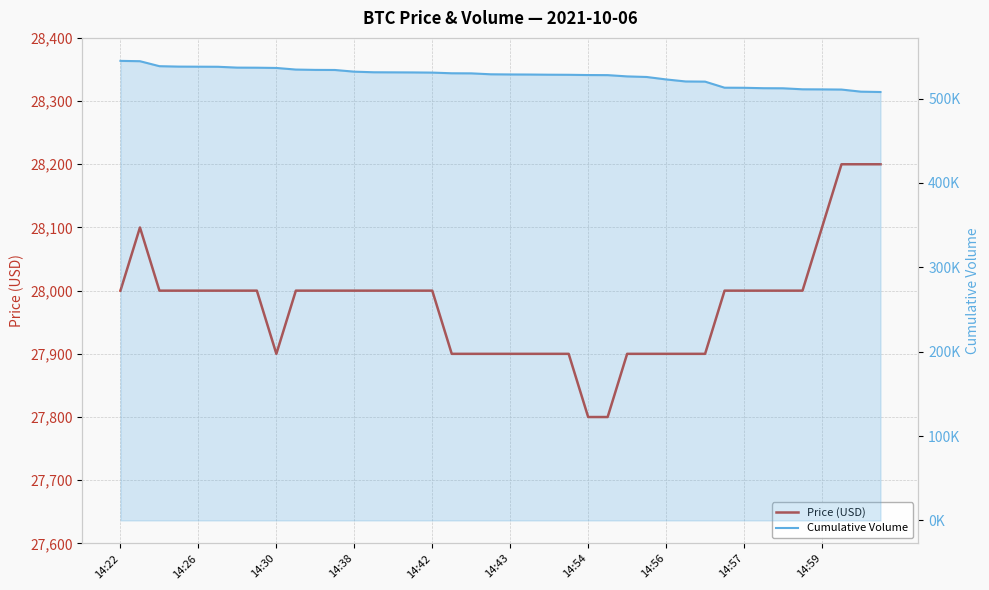

What value does the Price (USD) series have at 21, to the nearest 5?

27900